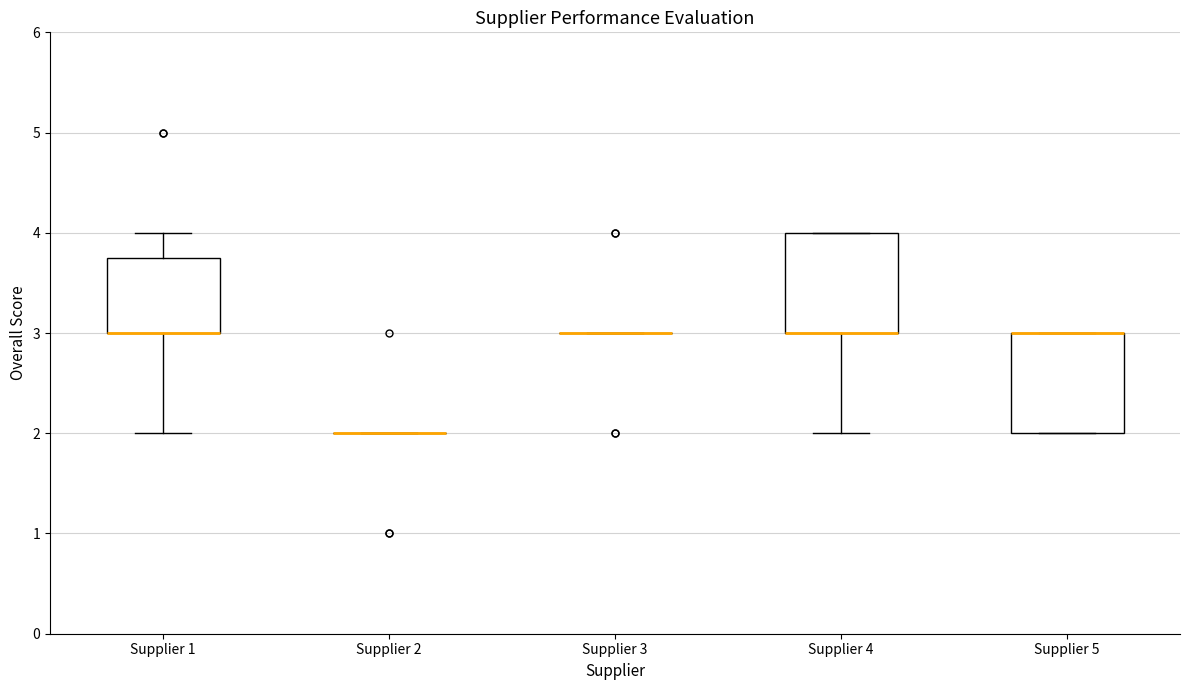

Reading left to right, read every box against the y-axis: the position of its median line, the range the box covers, and the ends of its whiskers. The values are not printed on the chart, so give them approximately, as read against the axis.

Supplier 1: median 3.0 (drawn on the box's lower edge), box 3.0 to 3.8, whiskers 2.0 to 4.0
Supplier 2: box collapsed to a line at 2.0, whiskers 2.0 to 2.0
Supplier 3: box collapsed to a line at 3.0, whiskers 3.0 to 3.0
Supplier 4: median 3.0 (drawn on the box's lower edge), box 3.0 to 4.0, whiskers 2.0 to 4.0
Supplier 5: median 3.0 (drawn on the box's upper edge), box 2.0 to 3.0, whiskers 2.0 to 3.0